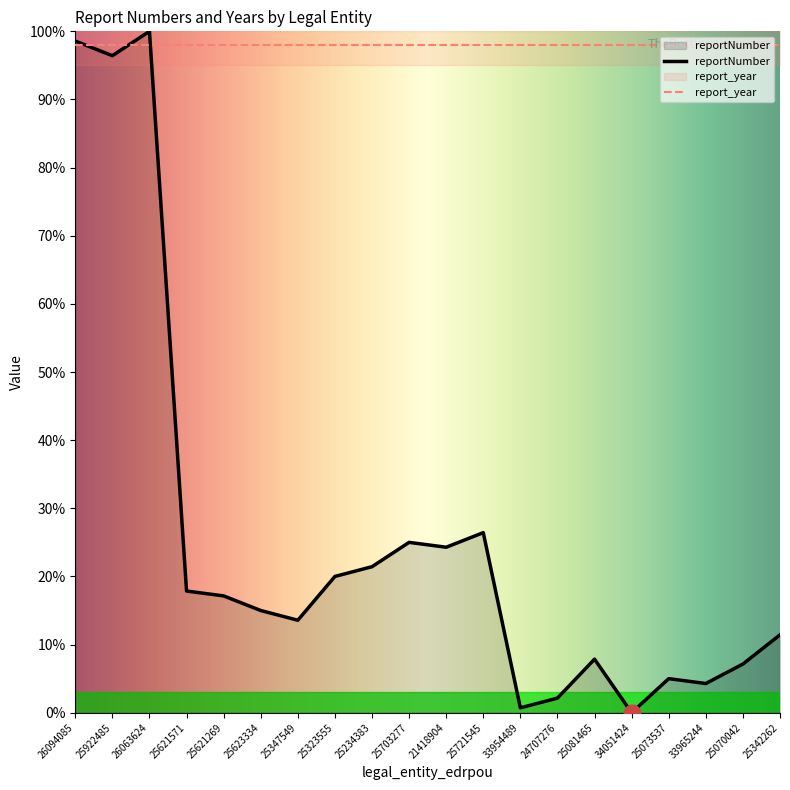

True or false: there are more than 1 points higher than both neighbors.

True